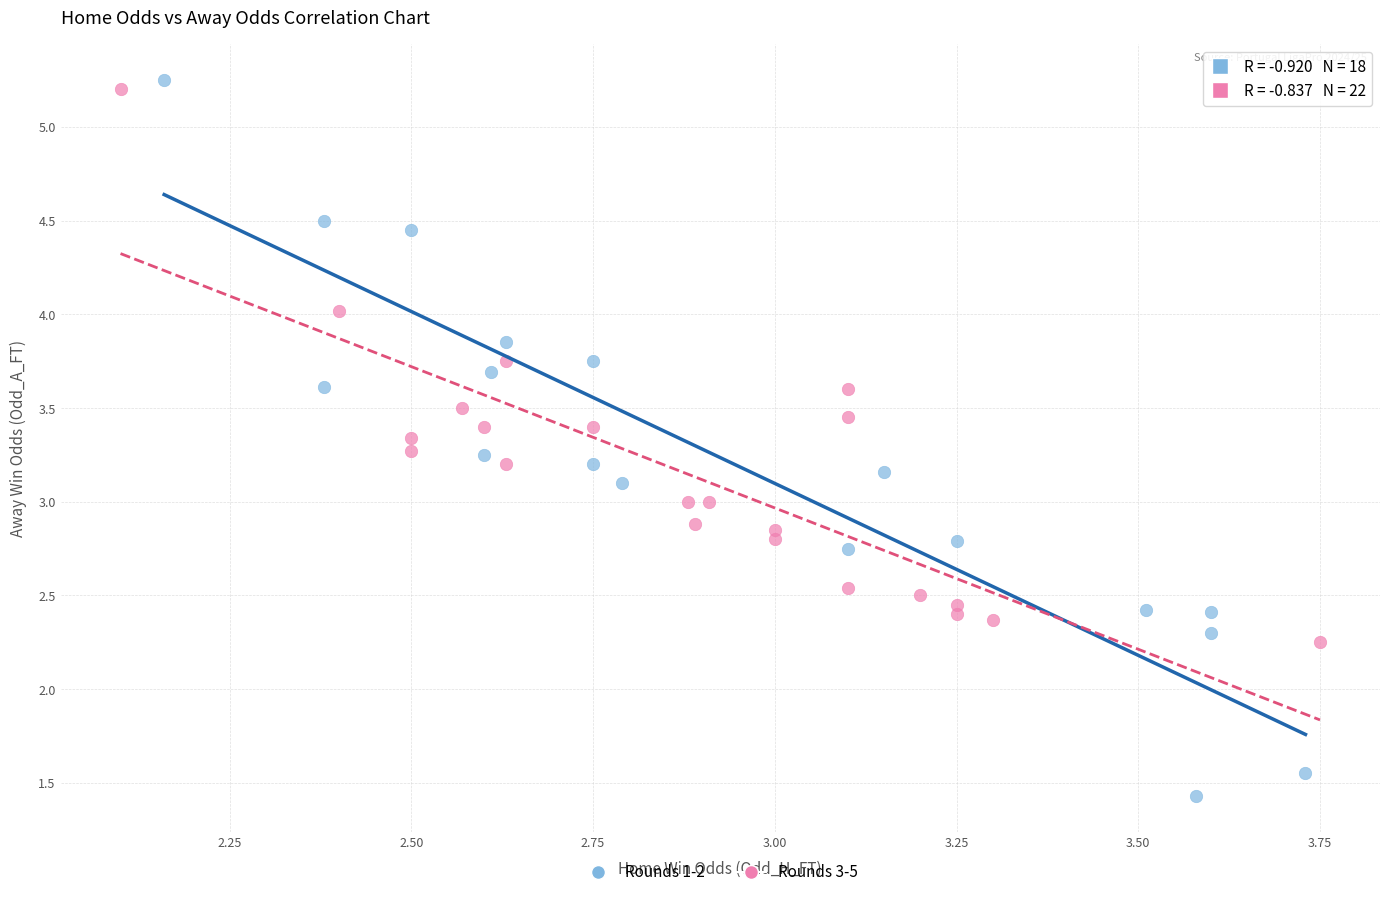

Which series reaches the minimum Y coordinate?

Rounds 1-2